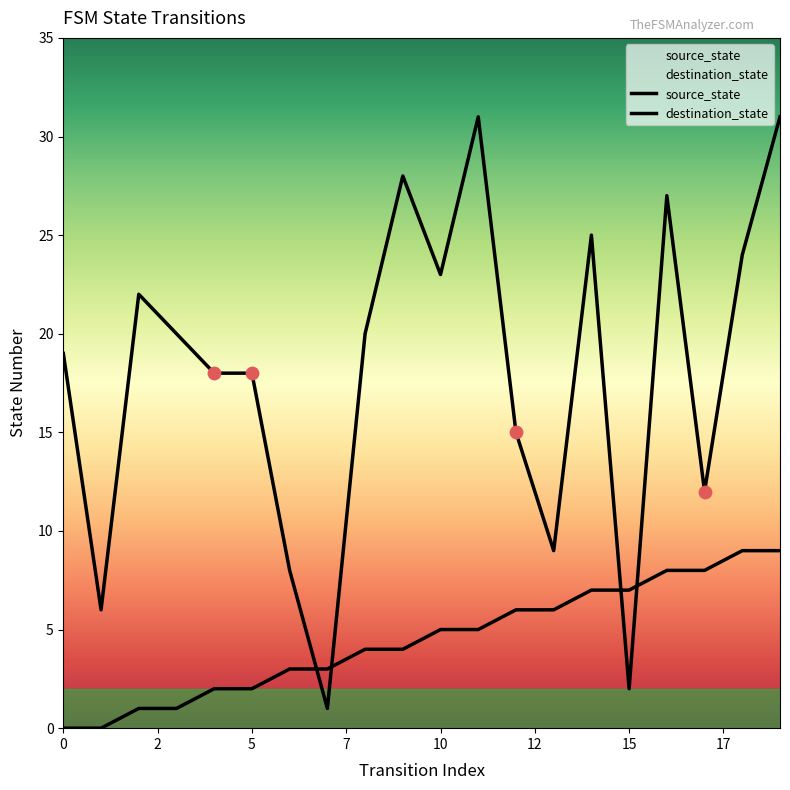

Which series has the widest spread of Y values?

destination_state